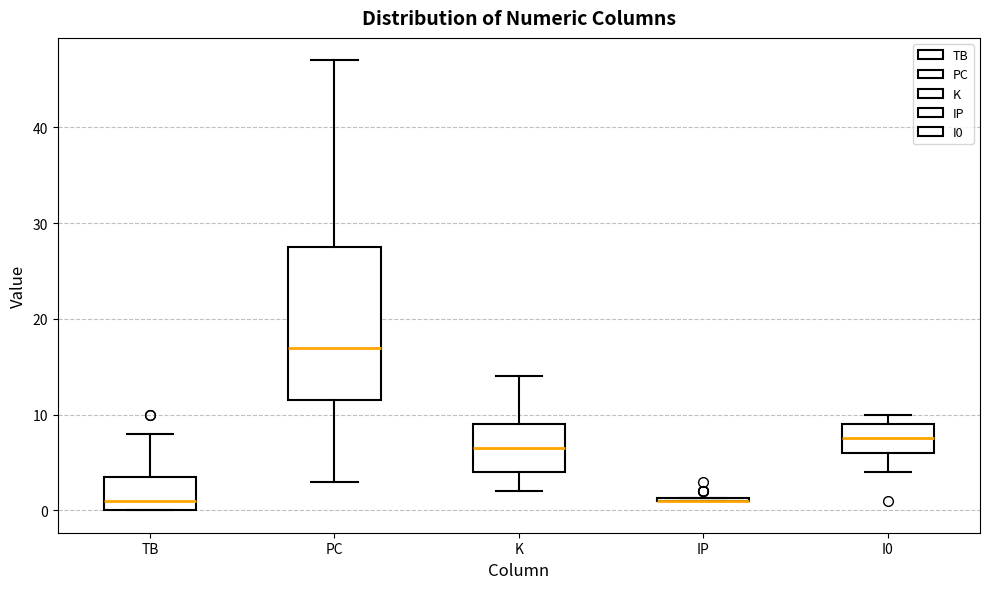

Where does the upper whisker of the box for K end on the y-axis? The values are not printed on the chart, so give them approximately, as read against the axis.

14